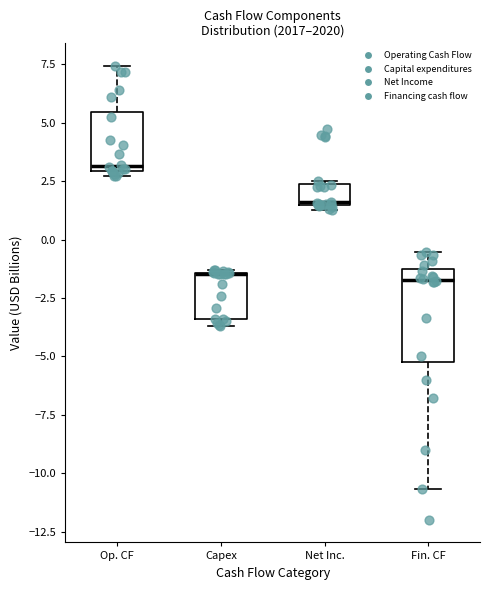

Comparing the boxes themselves (not the whiskers), which one is the tallest?

Fin. CF